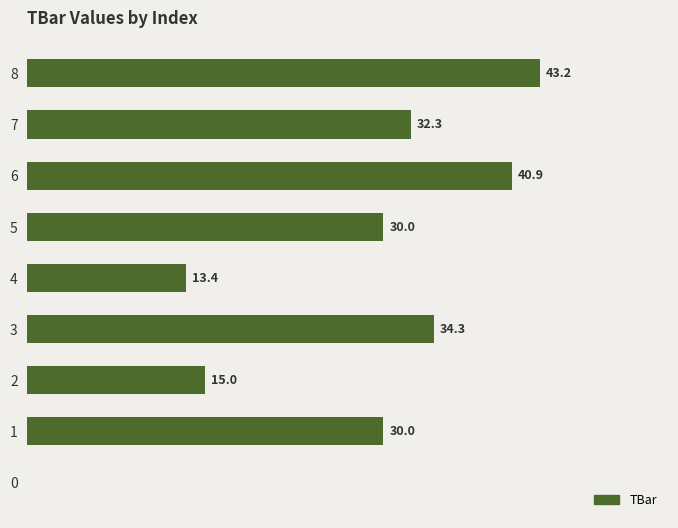

How many categories are shown in the chart?

9